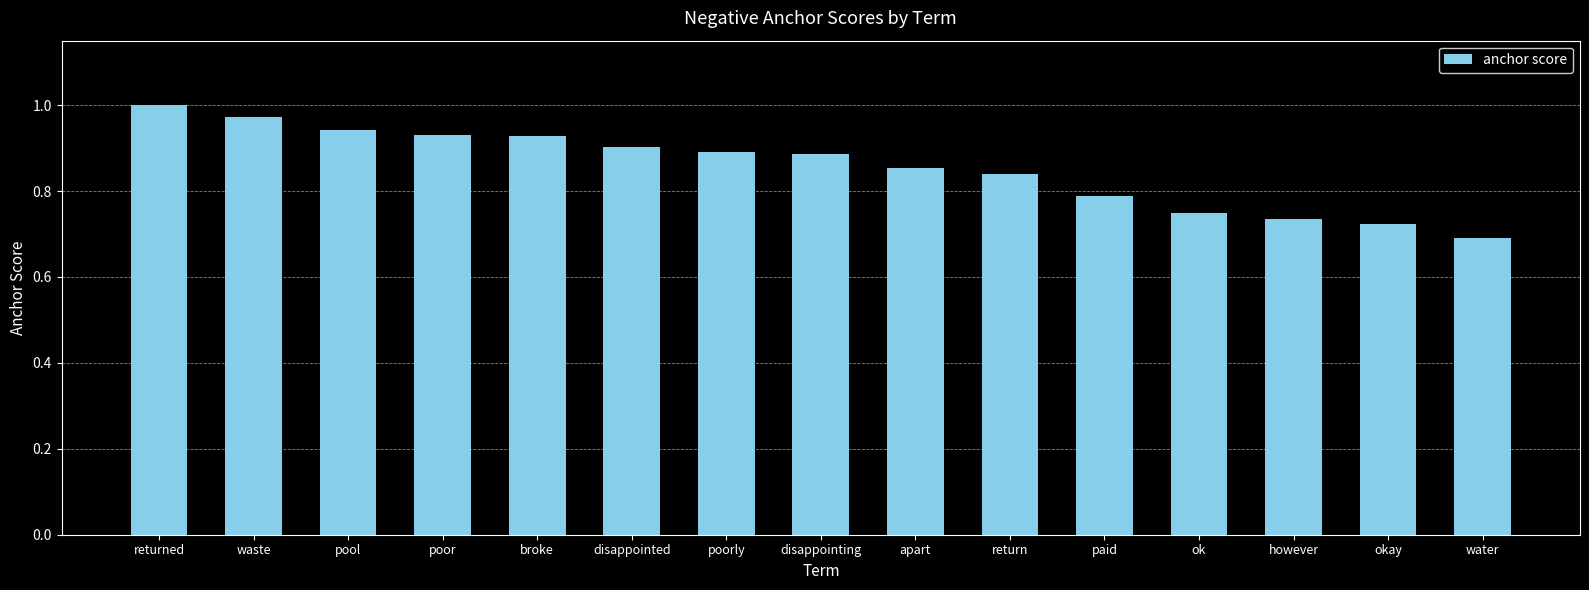

The chart shows a value of 1.6 at returned. True or false?

False